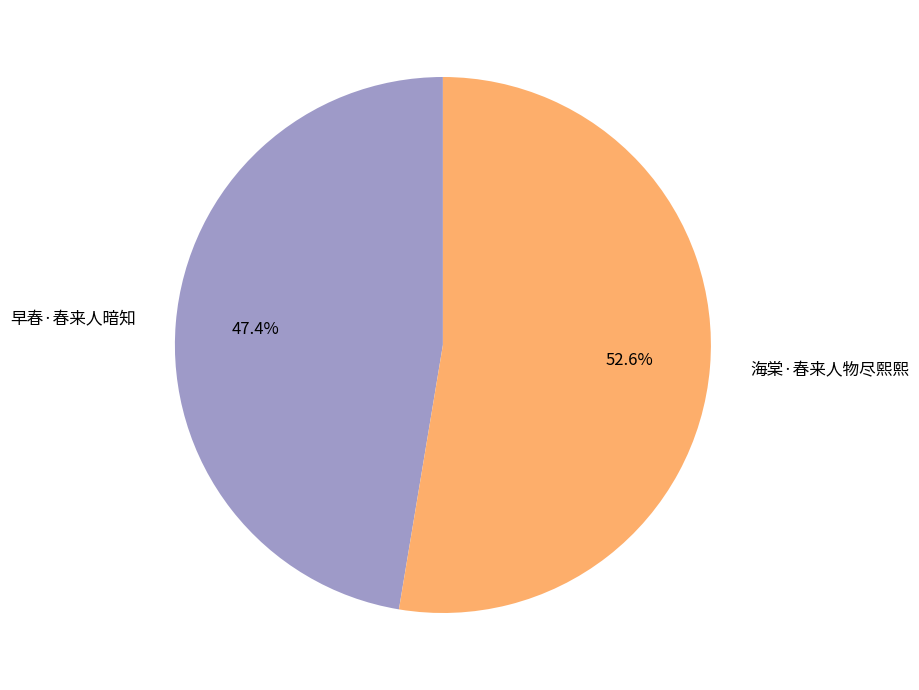

True or false: 海棠·春来人物尽熙熙 accounts for 53% of the total.

True